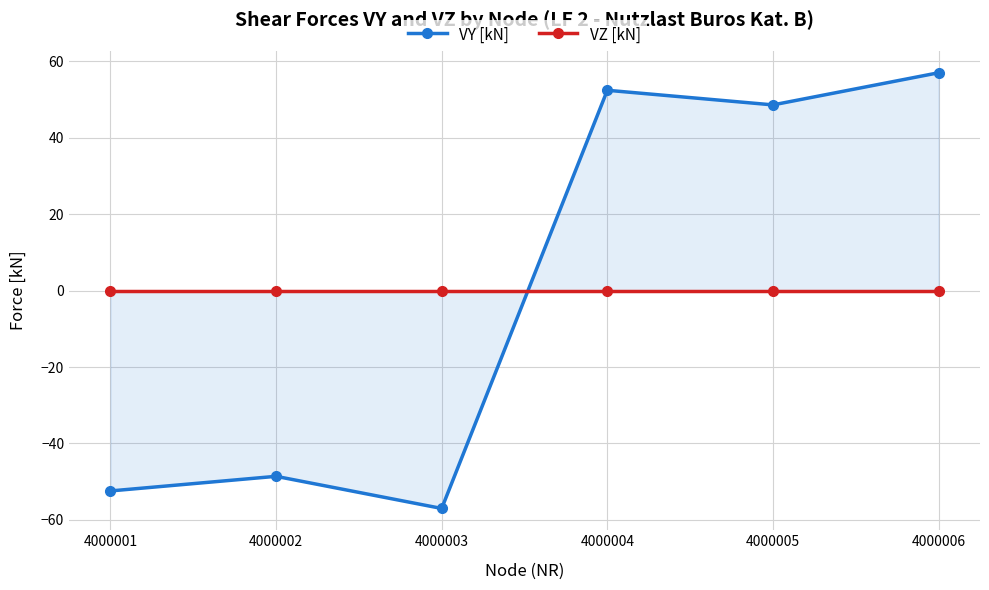

Reading left to right, list all the values displayed in this chart.

VY [kN]: 4000001=-52.4	4000002=-48.6	4000003=-57.0	4000004=52.4	4000005=48.6	4000006=57.0
VZ [kN]: 4000001=0.0	4000002=0.0	4000003=0.0	4000004=0.0	4000005=0.0	4000006=0.0